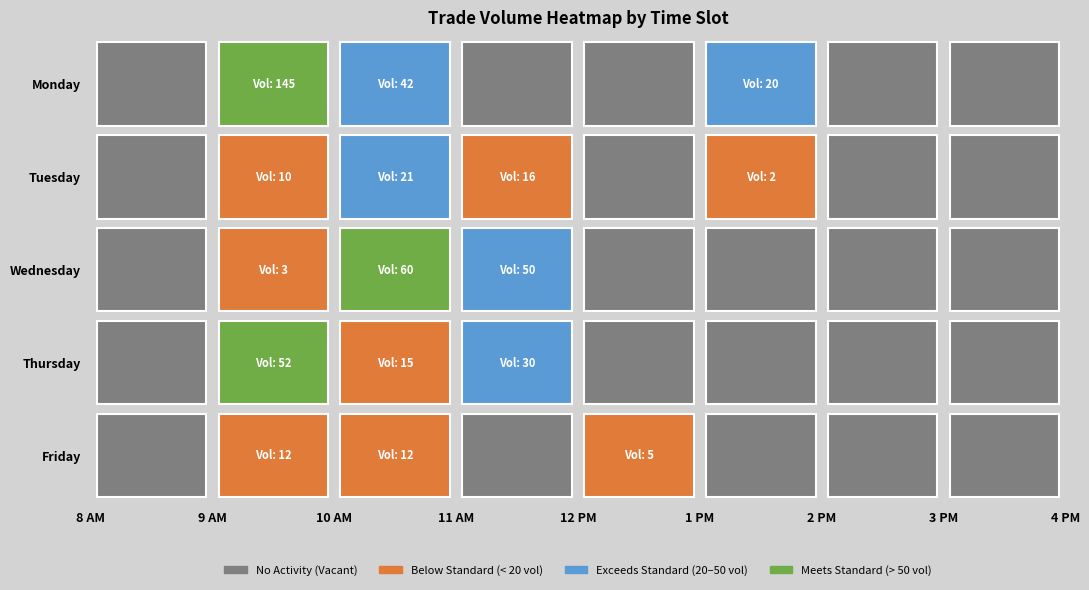

True or false: 091355_2 has a value of 0.5 at 2.

False